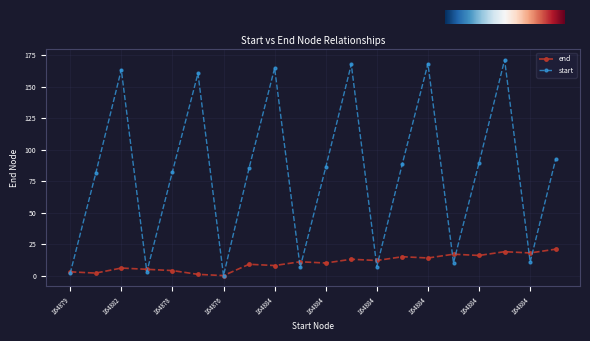

How many distinct data groups are displayed?

2